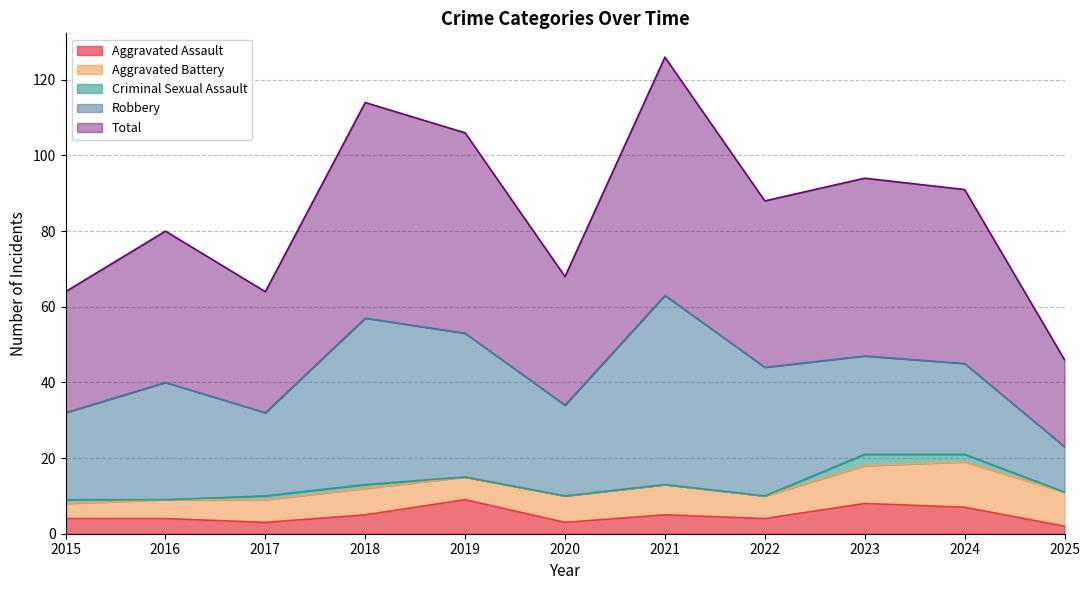

At 2016, list the series in order from smallest to largest.

Criminal Sexual Assault, Aggravated Assault, Aggravated Battery, Robbery, Total